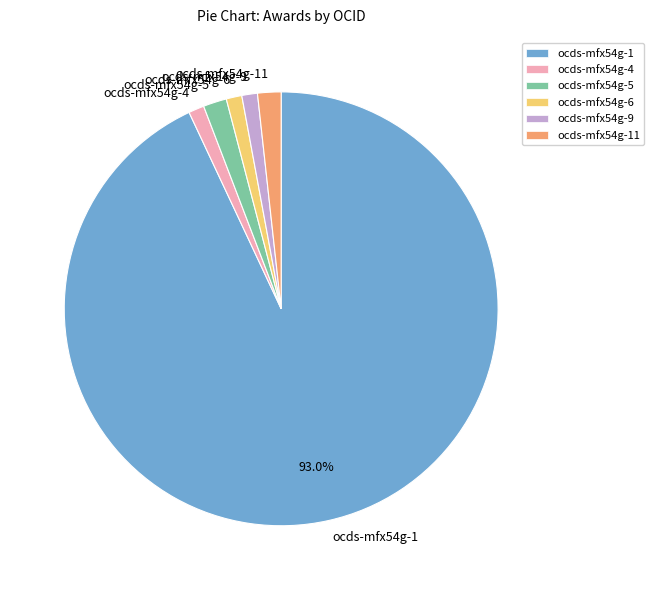

Is ocds-mfx54g-4 the majority of the pie?

No